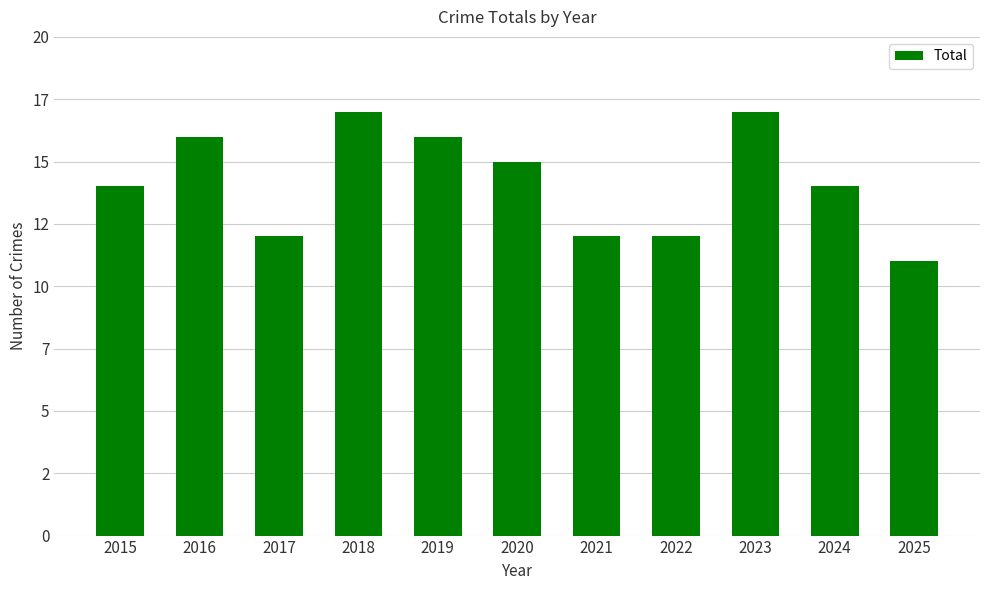

At which category does the chart reach its minimum across all series?

2025